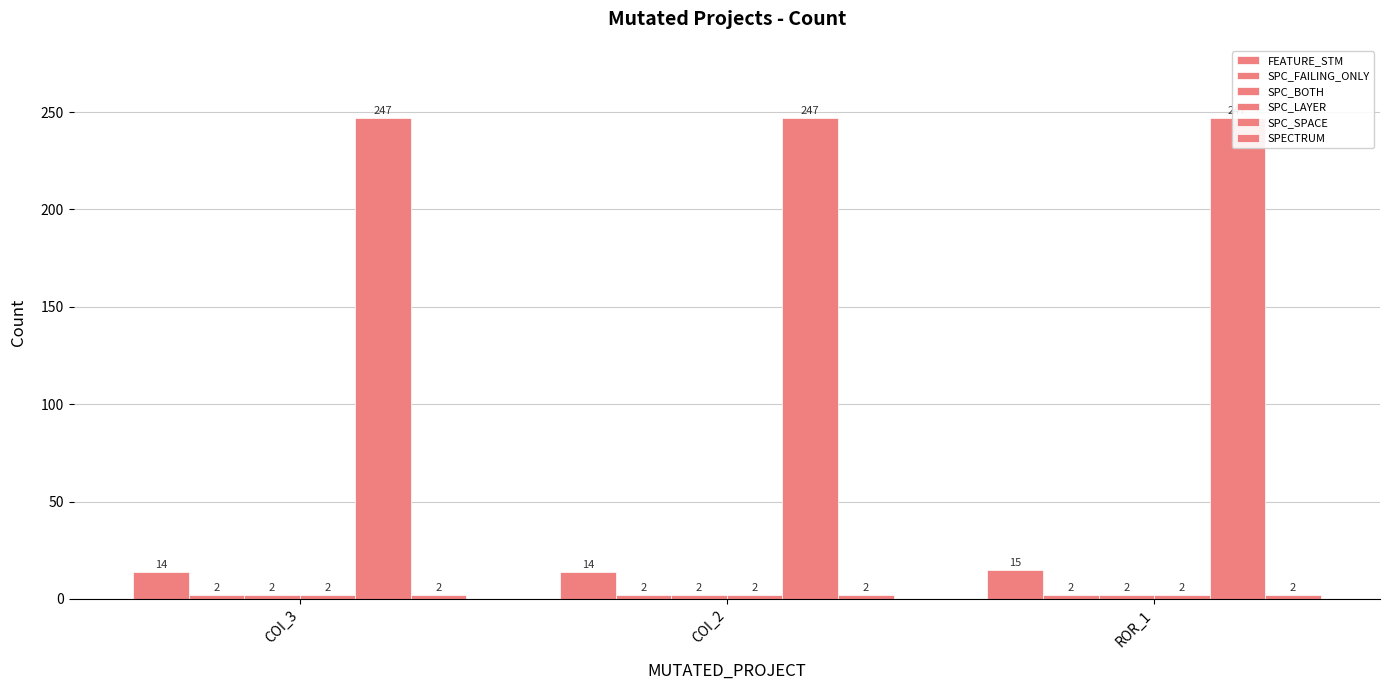

What is the difference between the highest and lowest values at COI_3?

245